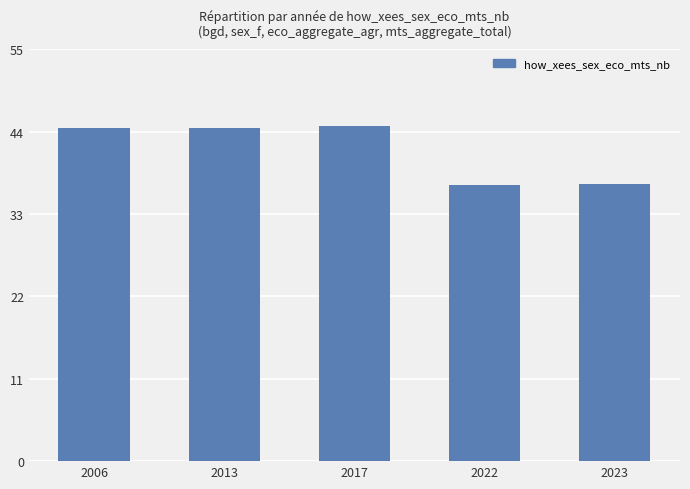

What is the ratio of the value at 2023 to the value at 2013?

0.8